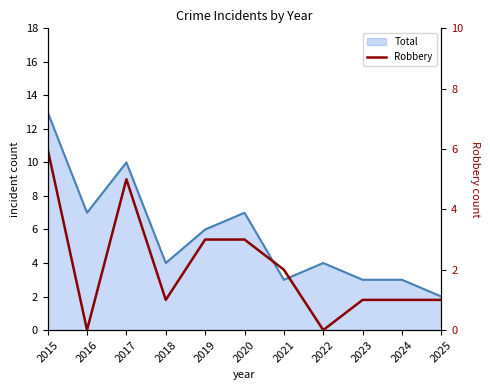

At which category does the chart reach its peak across all series?

2015